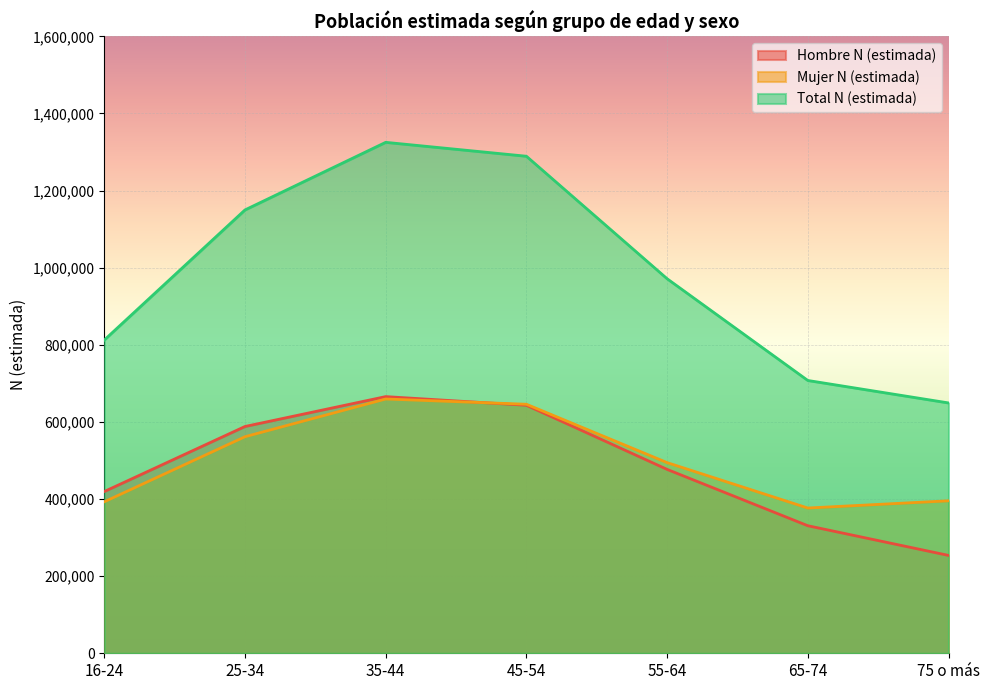

True or false: Mujer N (estimada) has a value of 663734 at 16-24.

False